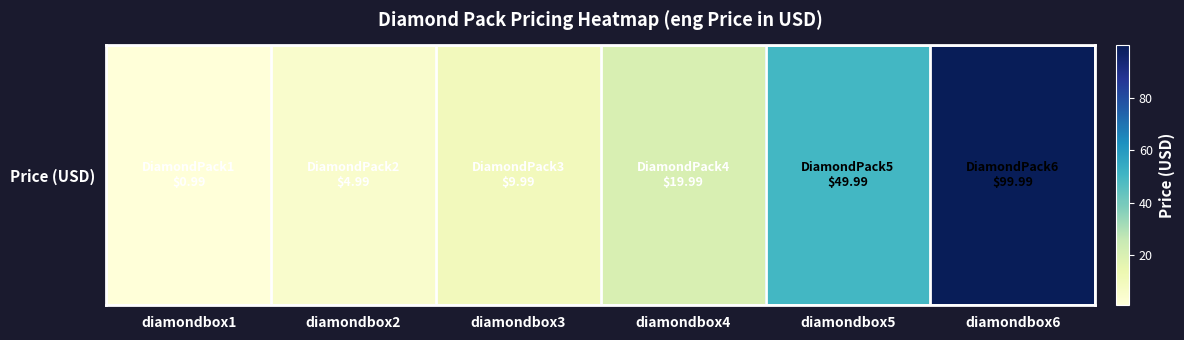

Approximately how many times larger is the value at diamondbox2 compared to diamondbox4?

0.2